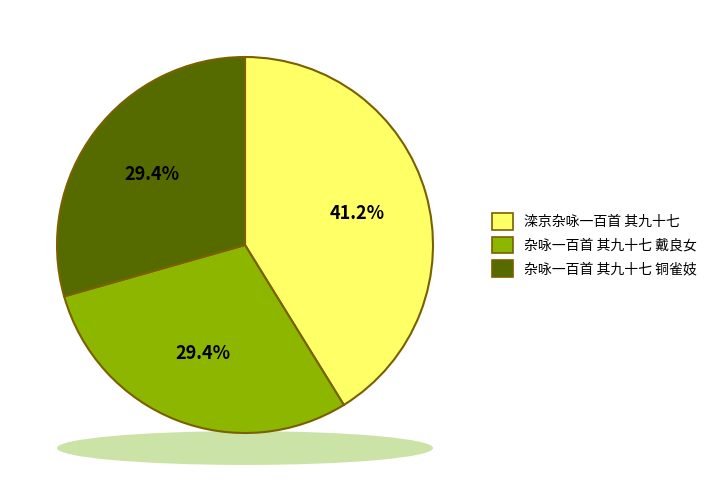

Approximately how many times larger is the value at 杂咏一百首 其九十七 戴良女 compared to 滦京杂咏一百首 其九十七?

0.7